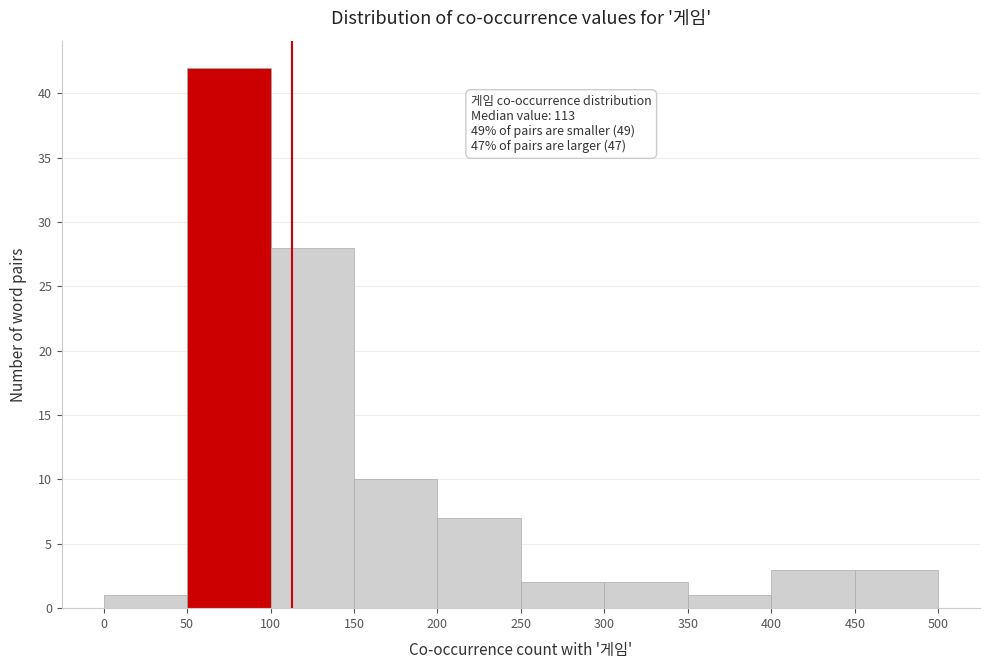

Over which range of the x-axis is the bar tallest?

50 to 100